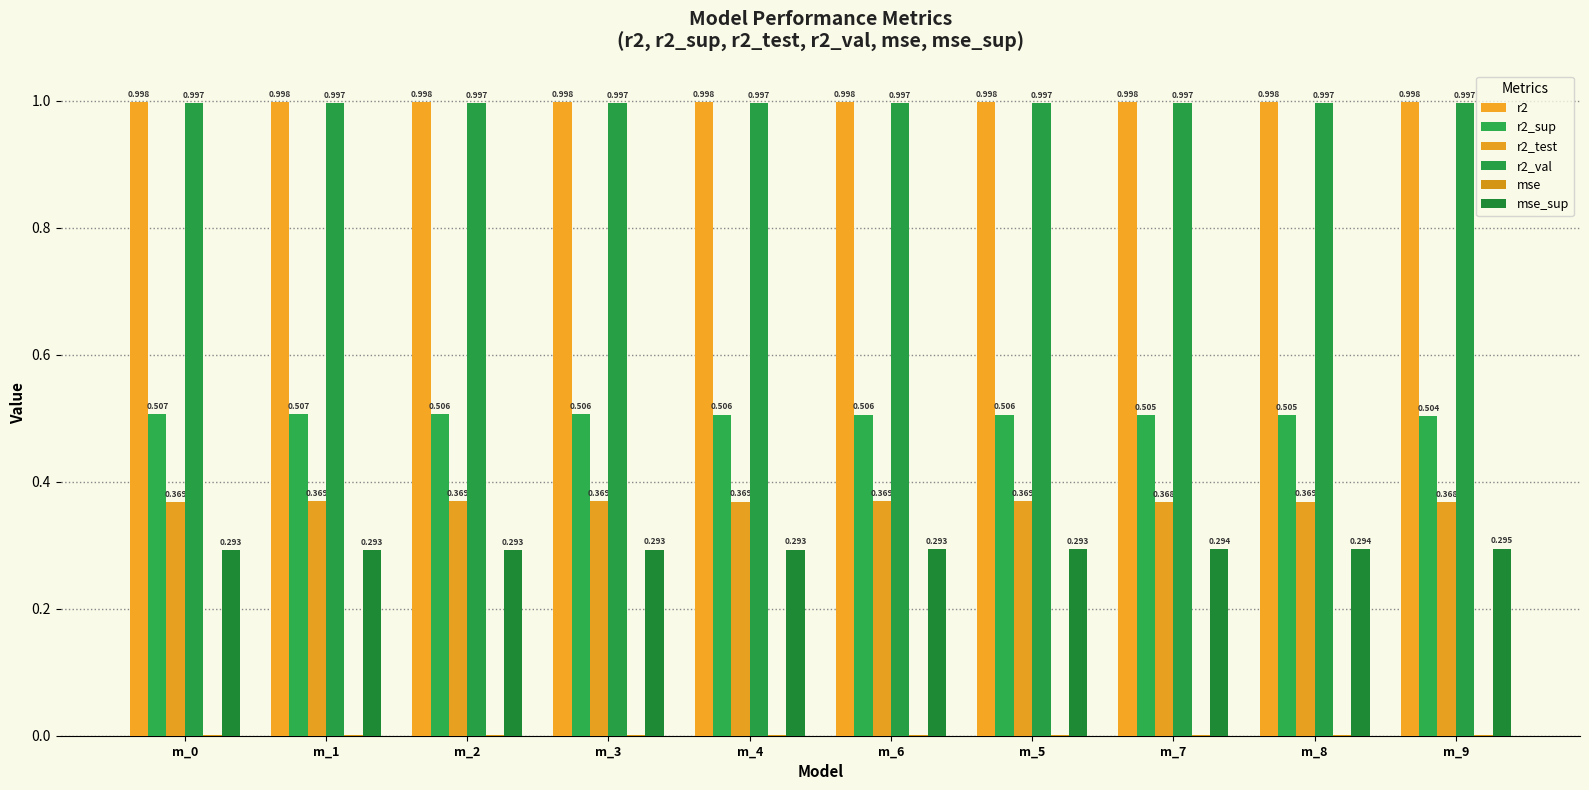

The value of r2_val at m_5 is 1.6. True or false?

False